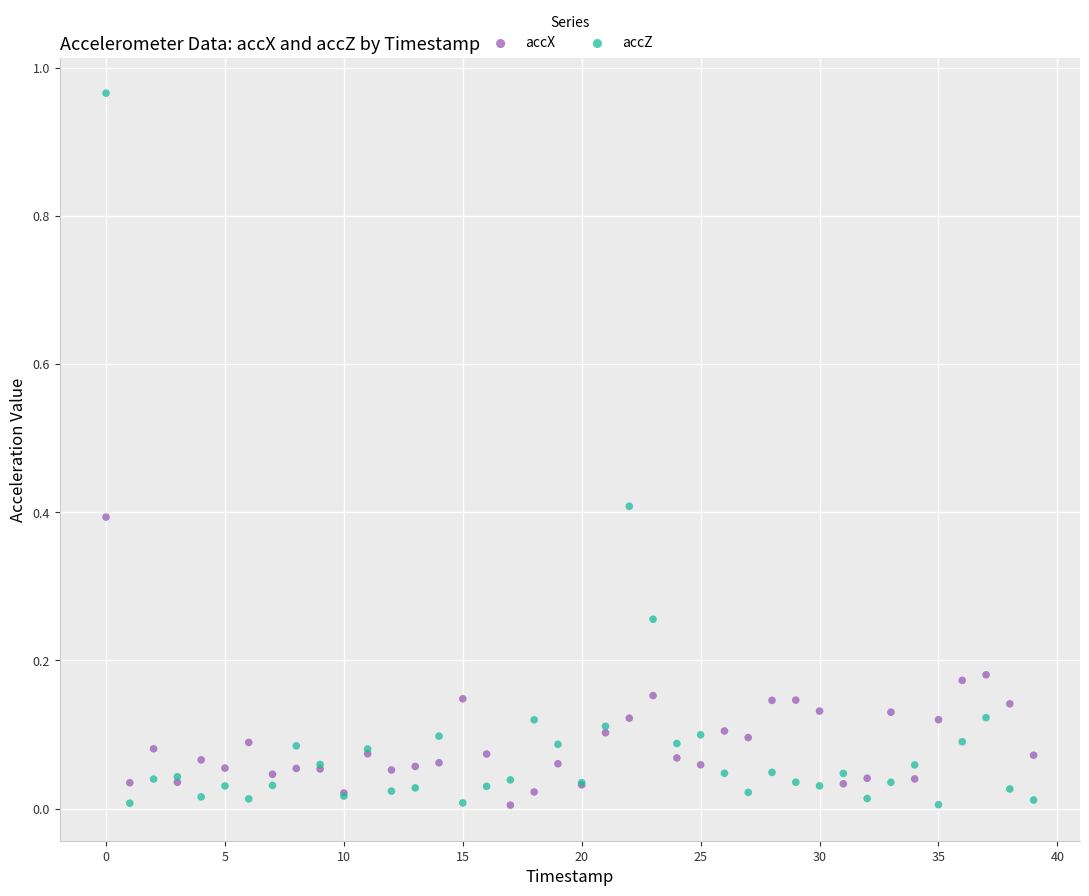

Which series has the widest spread of Y values?

accZ